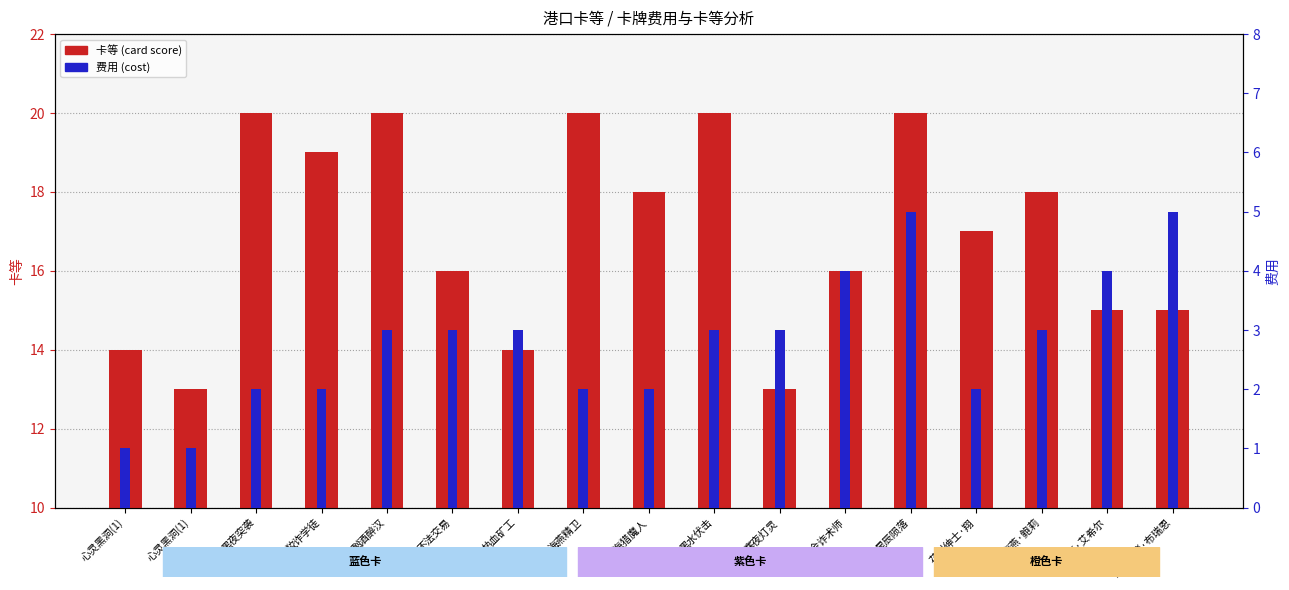

Which category has the highest value across all series?

黑夜突袭